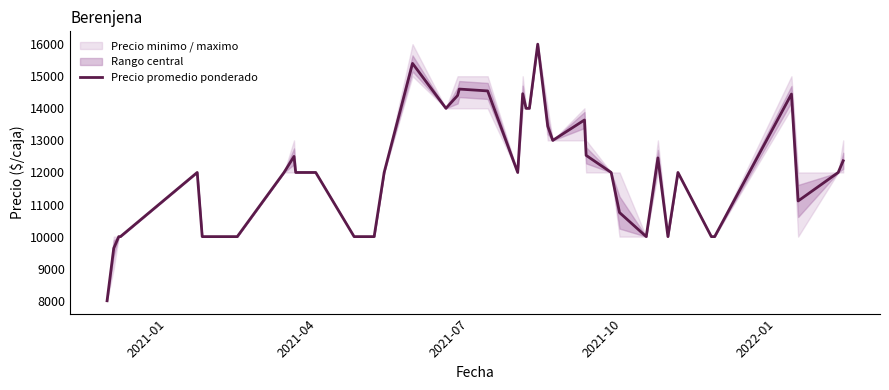

How many lines are shown in the chart?

1